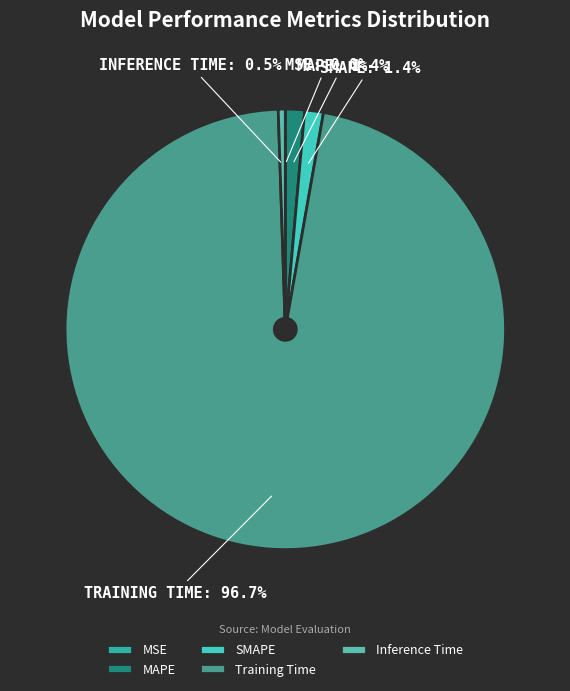

Between Training Time and MSE, which is larger?

Training Time